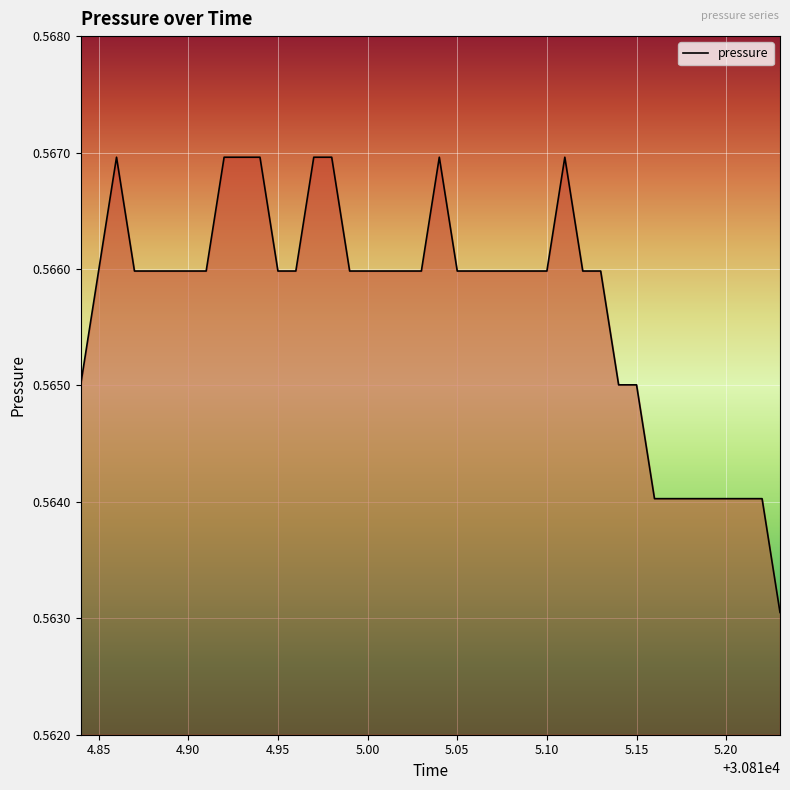

How many lines are shown in the chart?

1